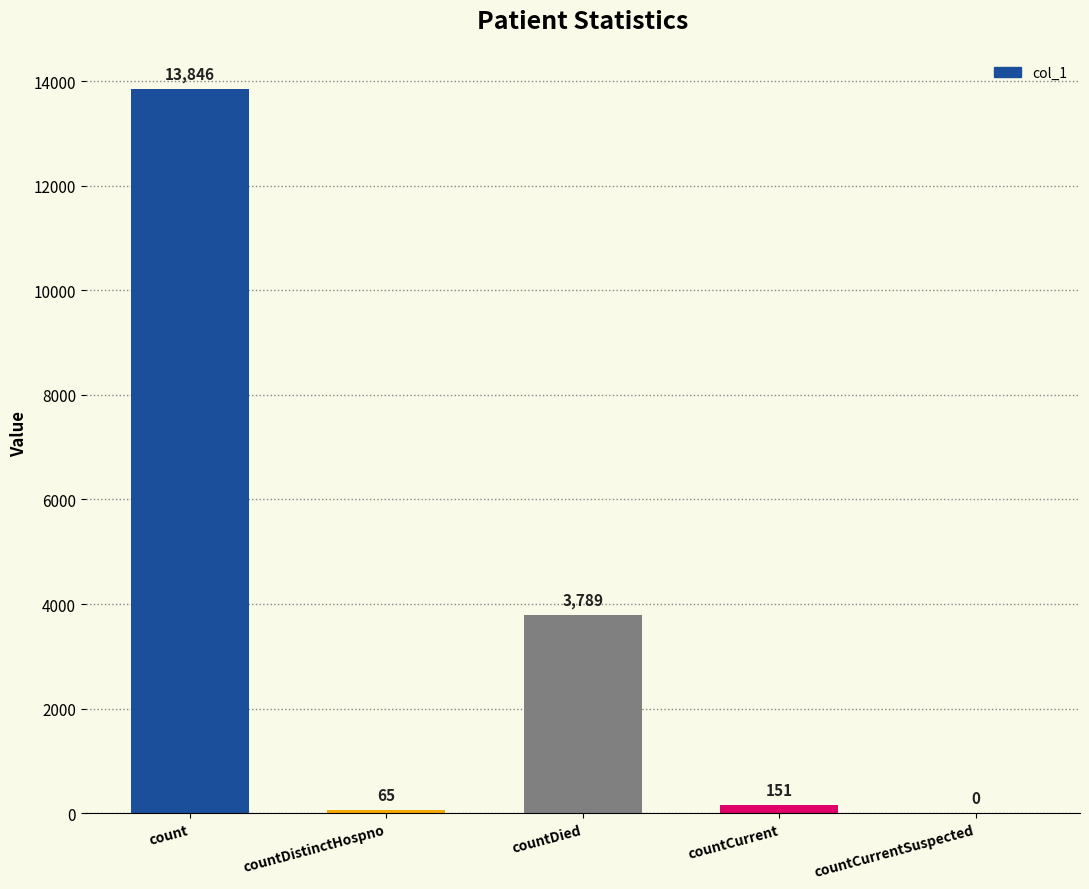

What is the maximum value shown in the chart?

13846